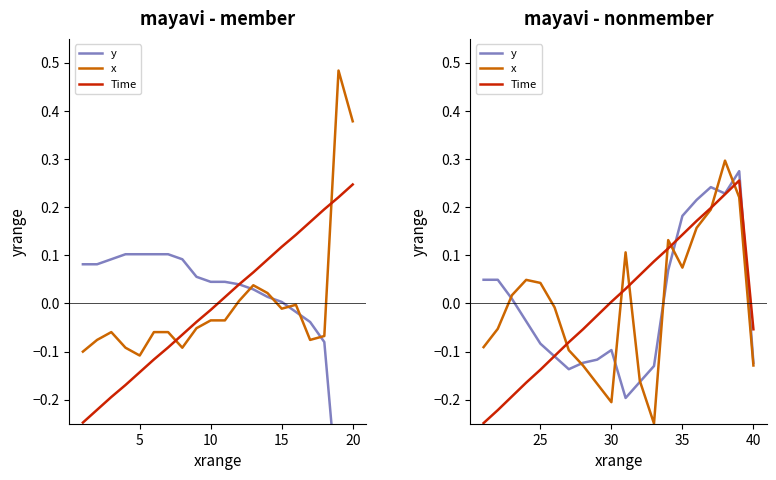

Which has a higher value, 10 or 15?

10